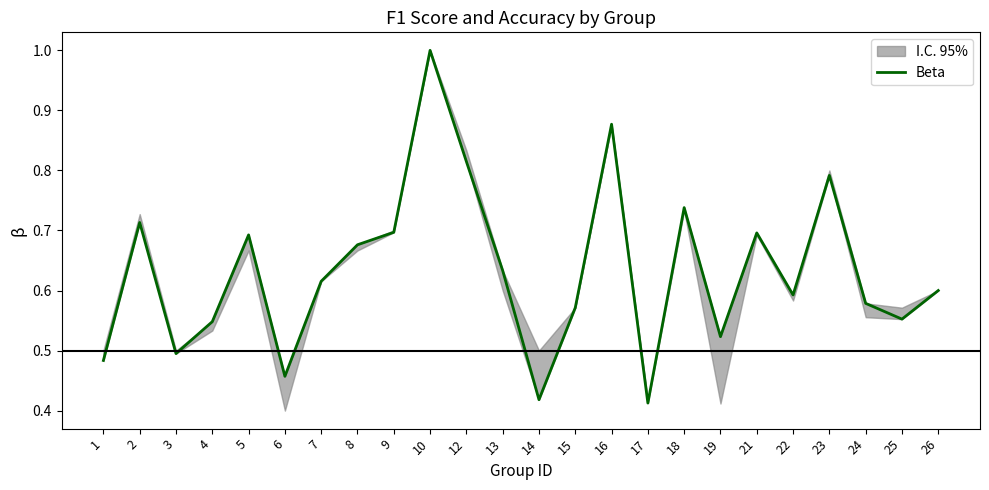

Reading left to right, list all the values displayed in this chart.

1=0.5	2=0.7	3=0.5	4=0.5	5=0.7	6=0.5	7=0.6	8=0.7	9=0.7	10=1.0	12=0.8	13=0.6	14=0.4	15=0.6	16=0.9	17=0.4	18=0.7	19=0.5	21=0.7	22=0.6	23=0.8	24=0.6	25=0.6	26=0.6